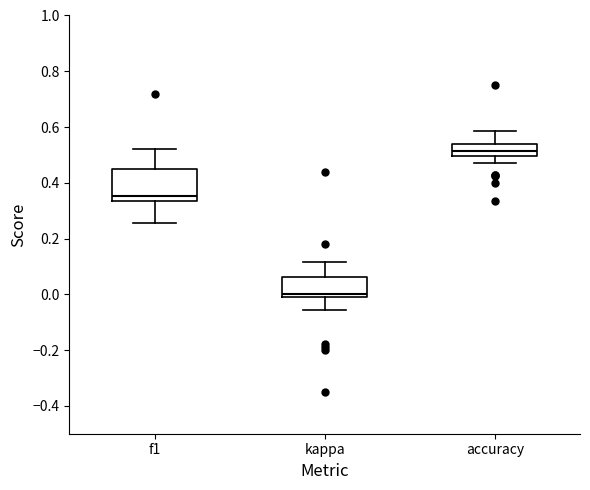

Which box is the tallest, from its lower edge to its upper edge?

f1